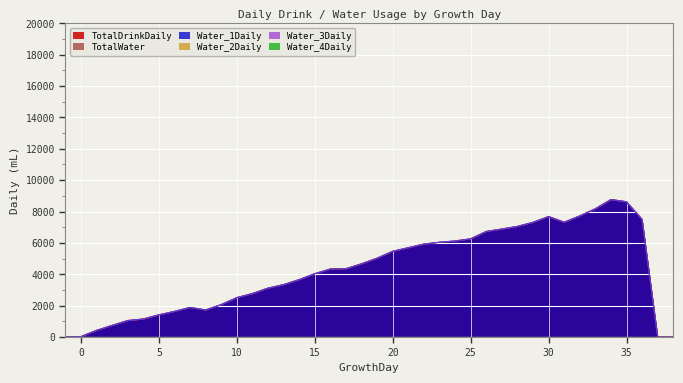

What is the value of the TotalWater point at the 34th from the left?

7720